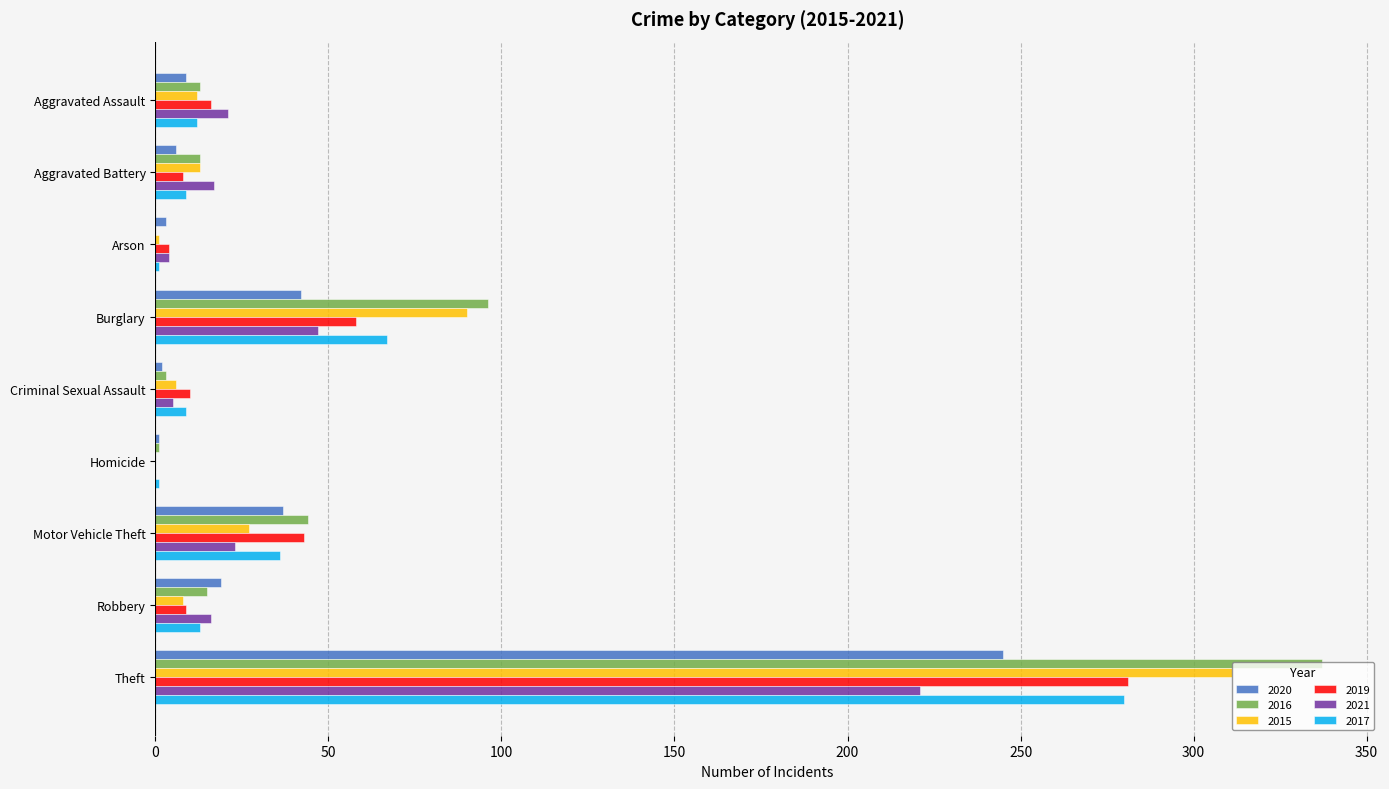

What is the sum of all 2019 values?

429